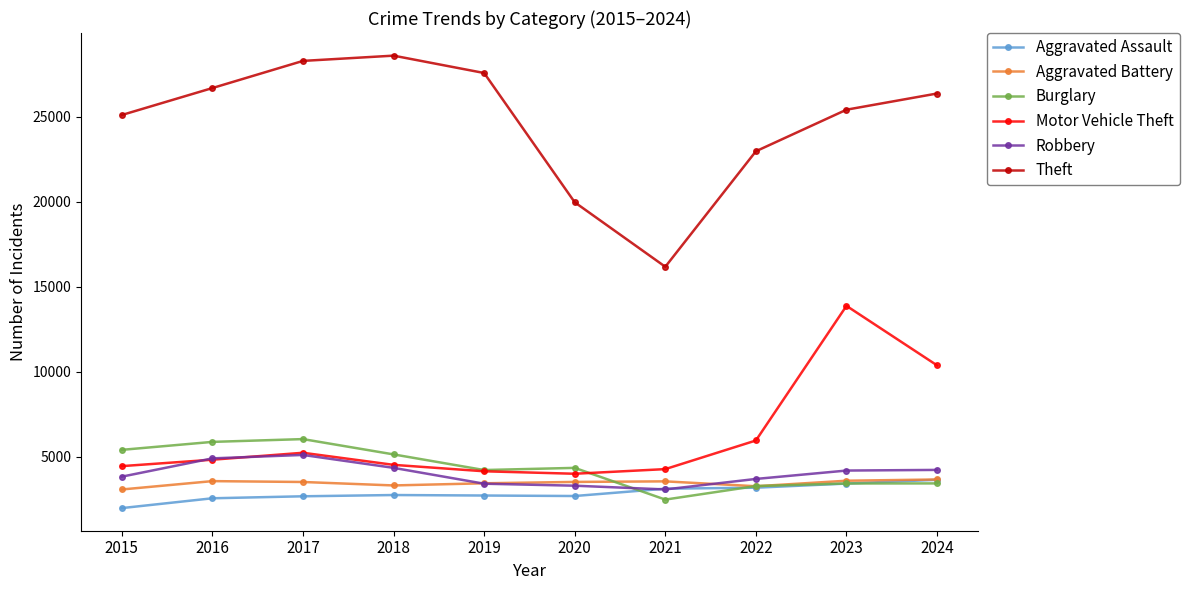

Which series has the largest total across all categories?

Theft